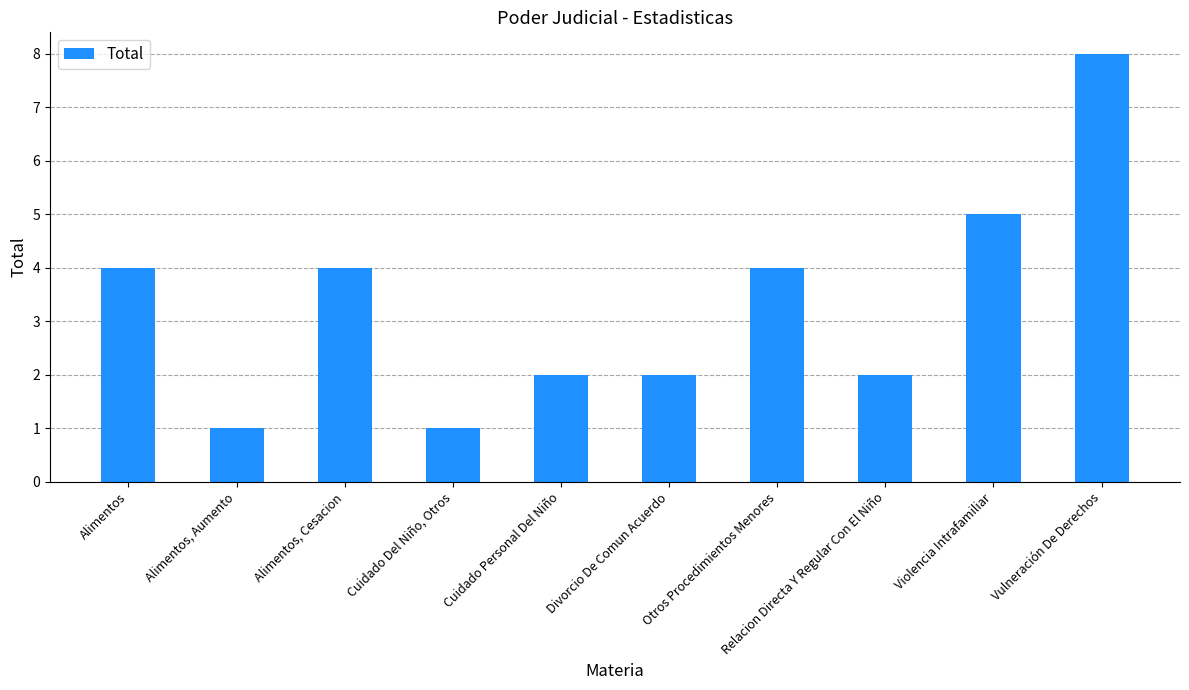

Are the bars grouped side by side (vs. stacked)?

No